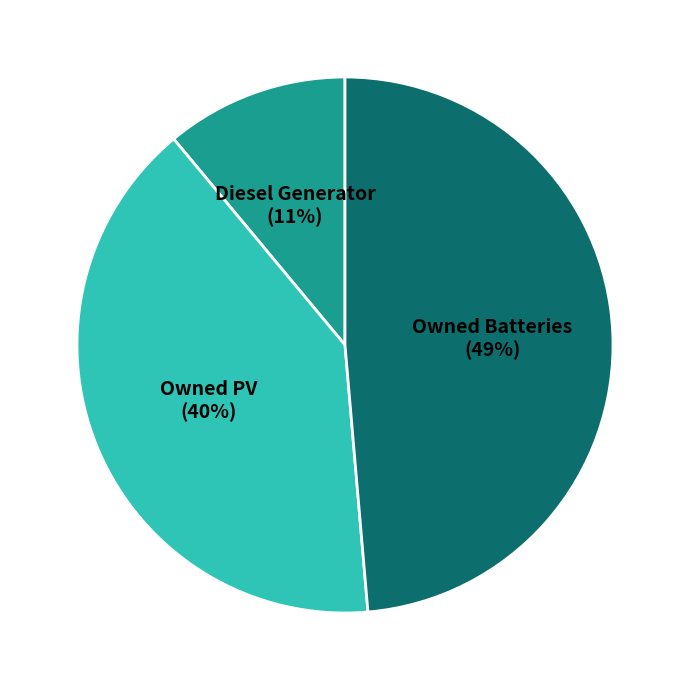

The Owned PV slice represents 35% of the pie. True or false?

False